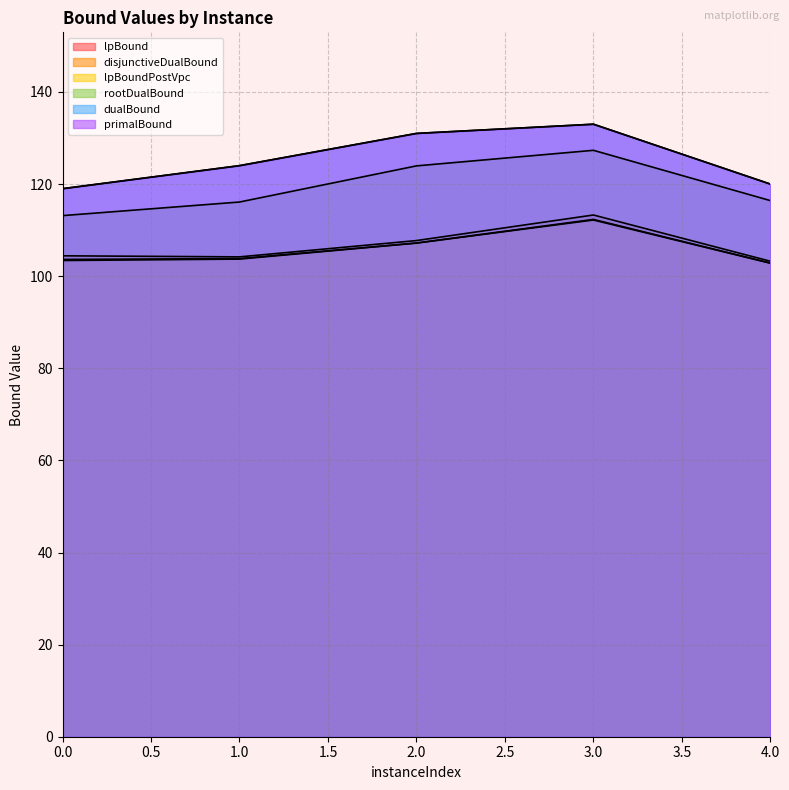

Reading right to left, transcribe all the data shown in this chart.

lpBound: 102.8	112.2	107.2	103.7	103.4
disjunctiveDualBound: 103.2	113.3	107.7	104.2	104.4
lpBoundPostVpc: 102.8	112.3	107.2	103.8	103.6
rootDualBound: 116.4	127.3	124.0	116.1	113.2
dualBound: 120.0	133.0	131.0	124.0	119.0
primalBound: 120.0	133.0	131.0	124.0	119.0